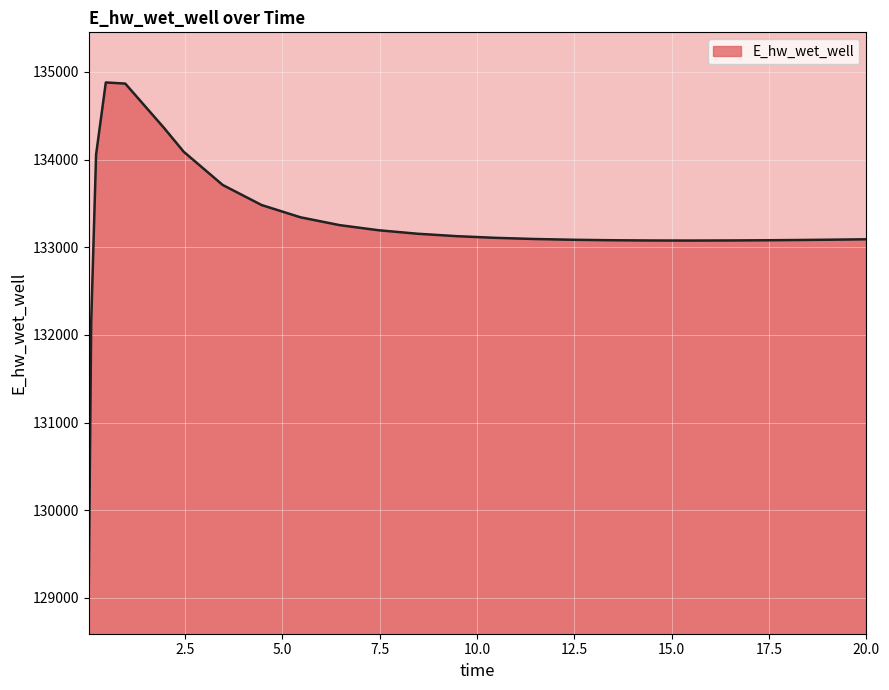

What is the smallest value displayed?

129163.8